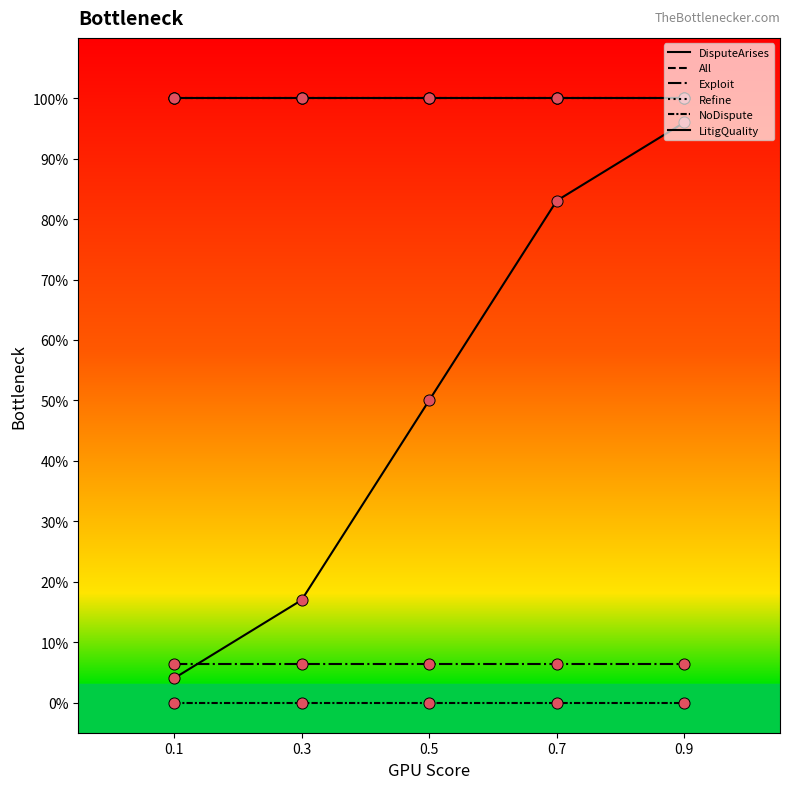

The NoDispute series shows 0.0 at 6. True or false?

True